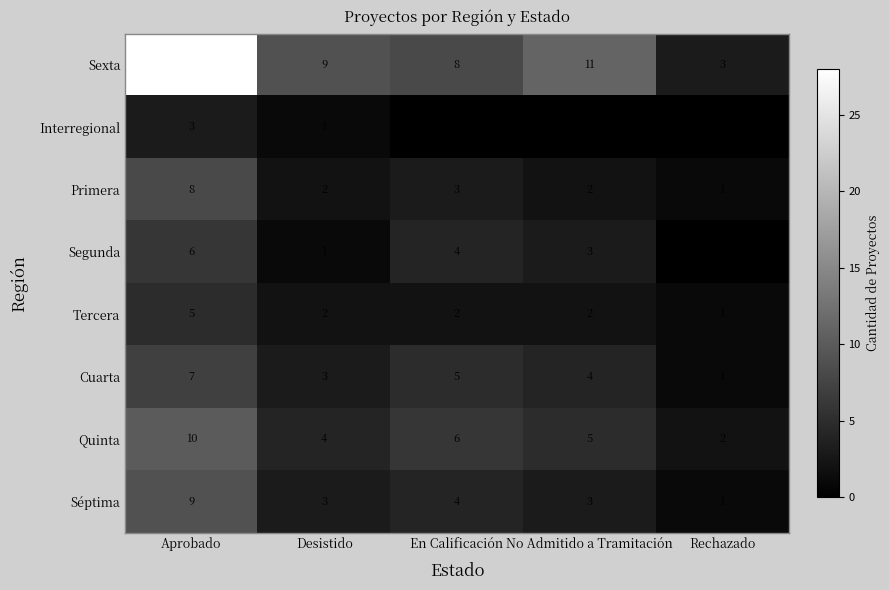

Where does the Segunda series first go above 3?

Aprobado